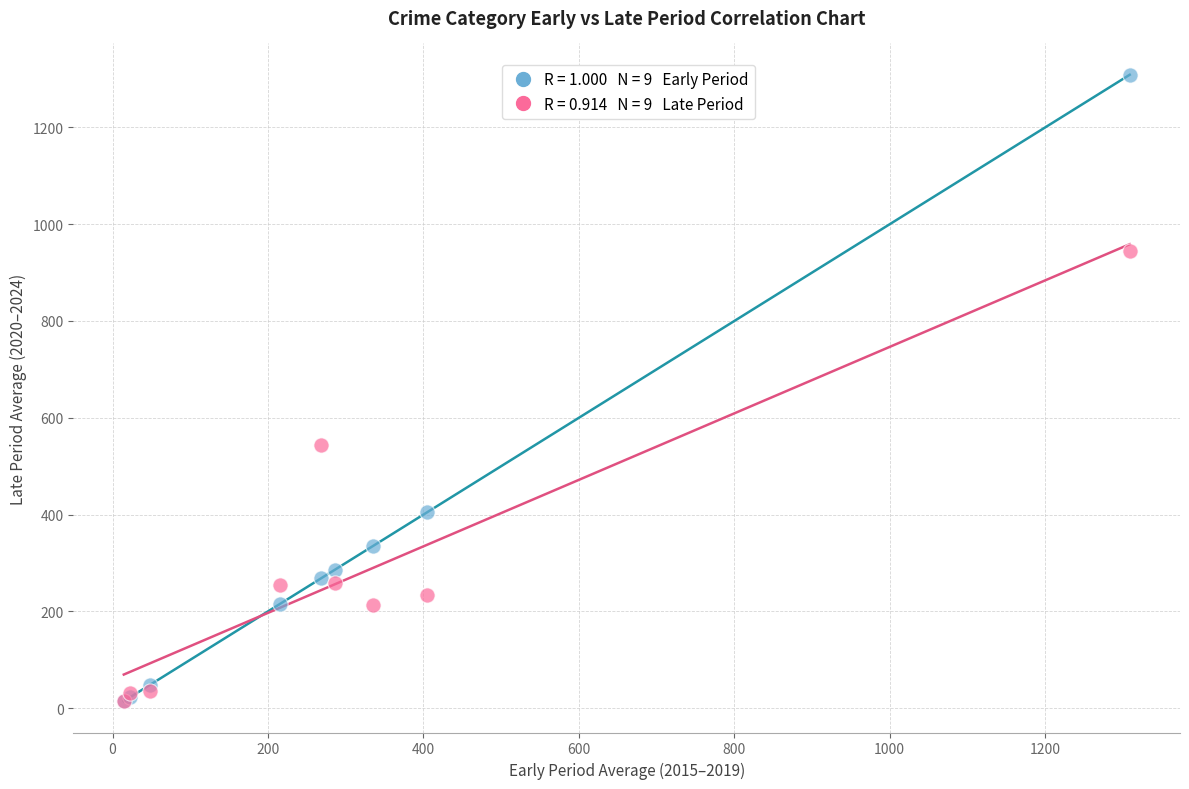

Across all series, what Y value is closest to 661?

543.6